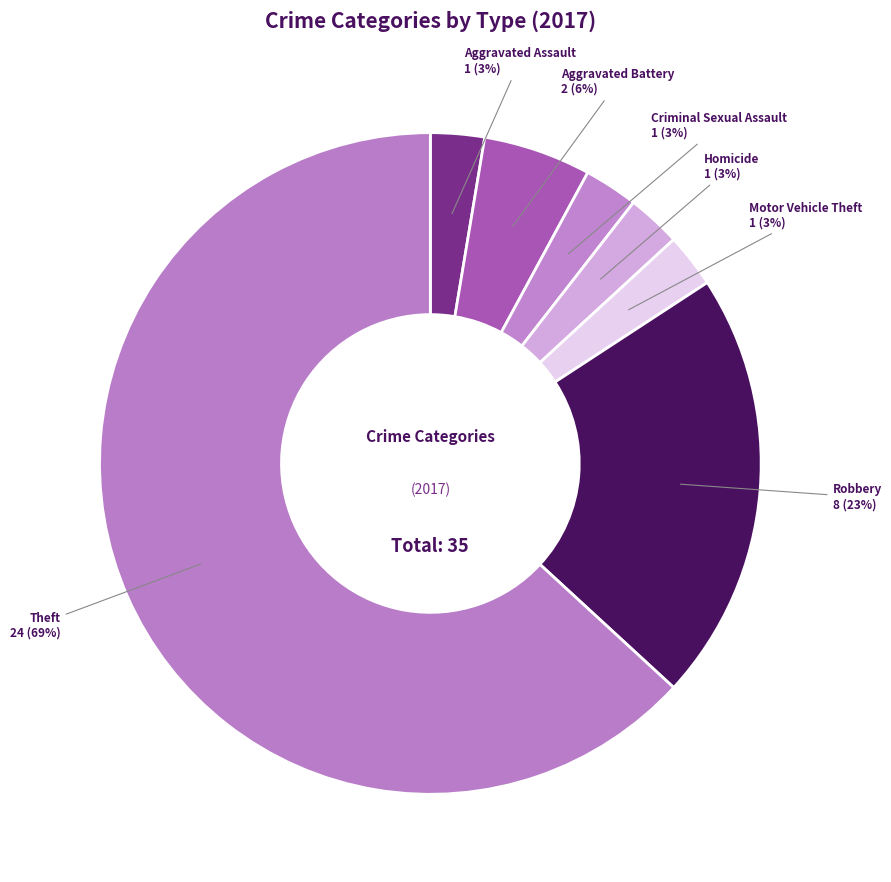

How many segments does this pie chart have?

7